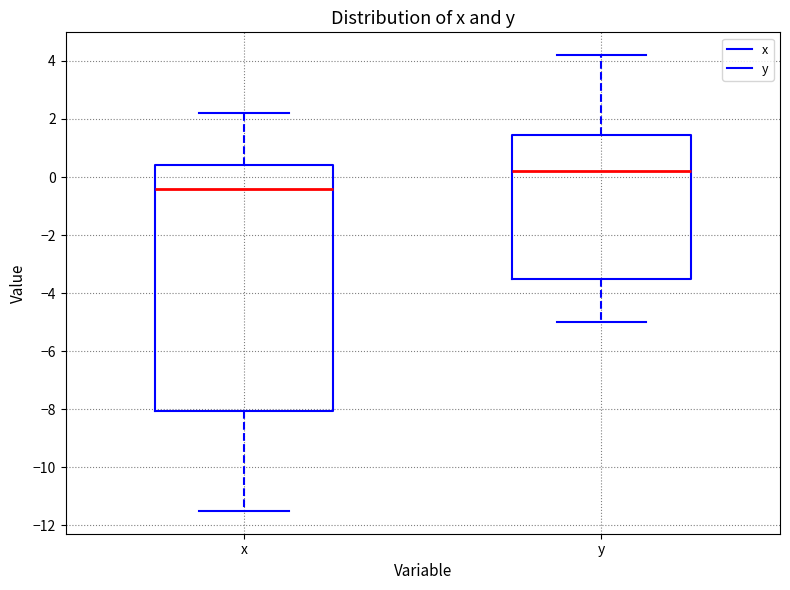

Where does the median line of the box for y sit on the y-axis? The values are not printed on the chart, so give them approximately, as read against the axis.

0.2